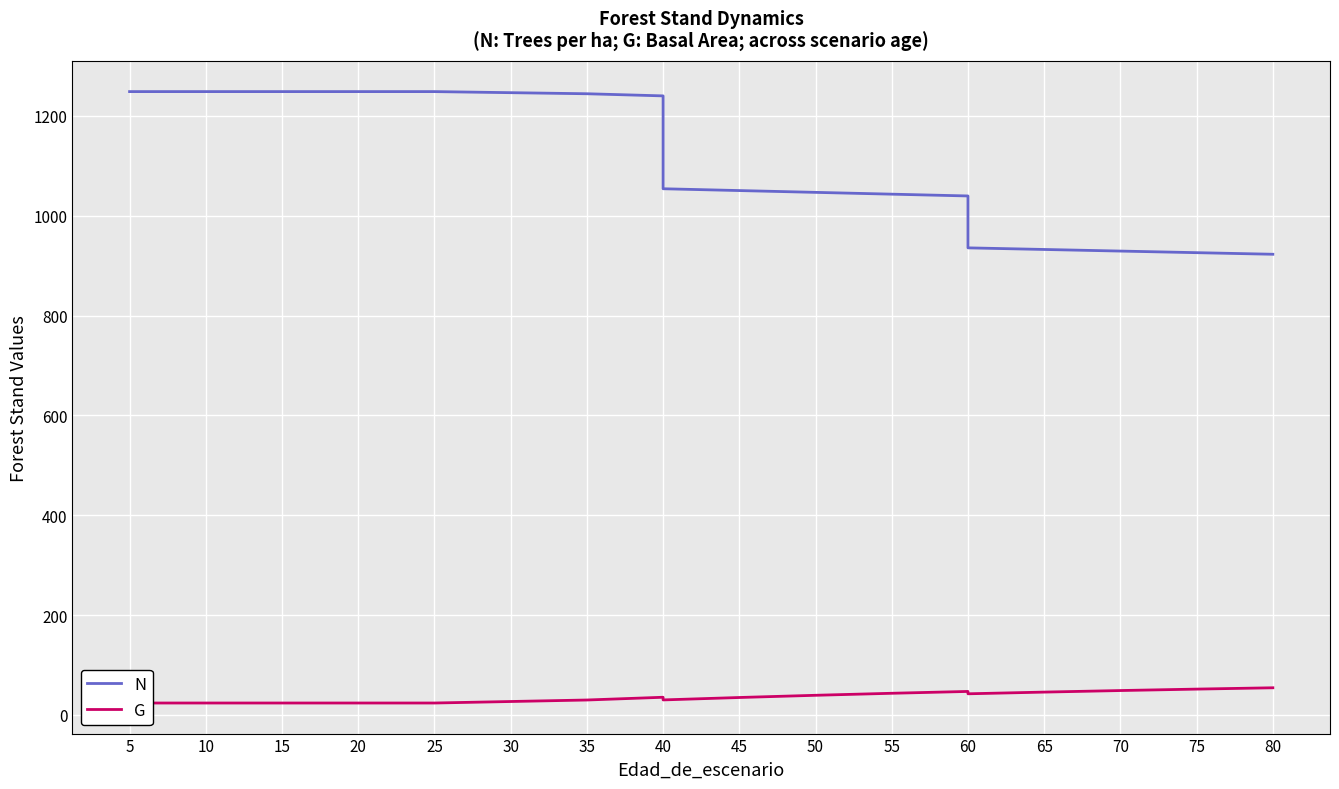

Rank the series by their average value, from lowest to highest.

G, N